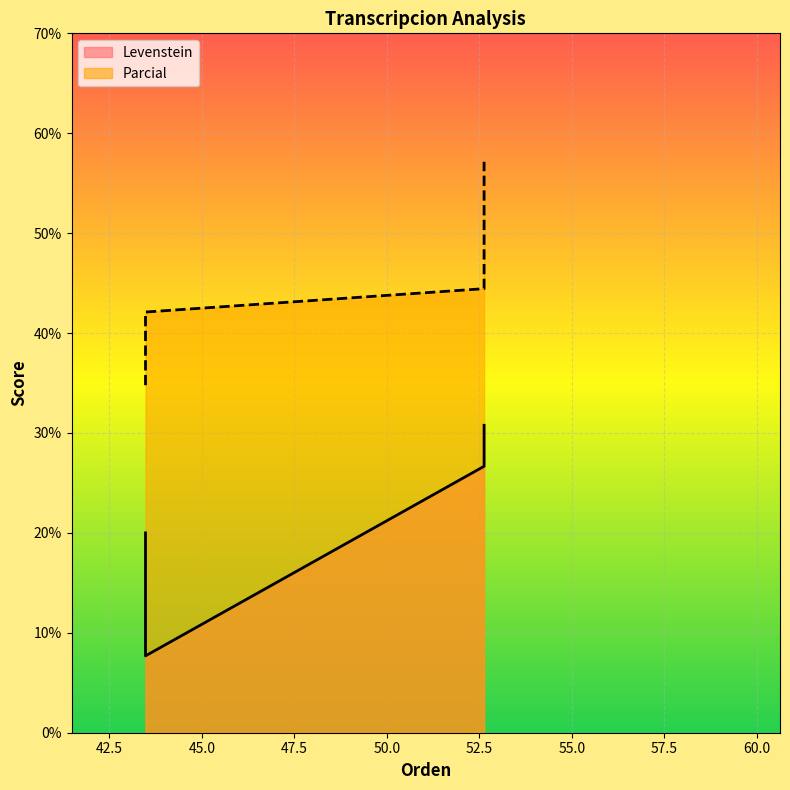

Which series has the largest total across all categories?

Parcial